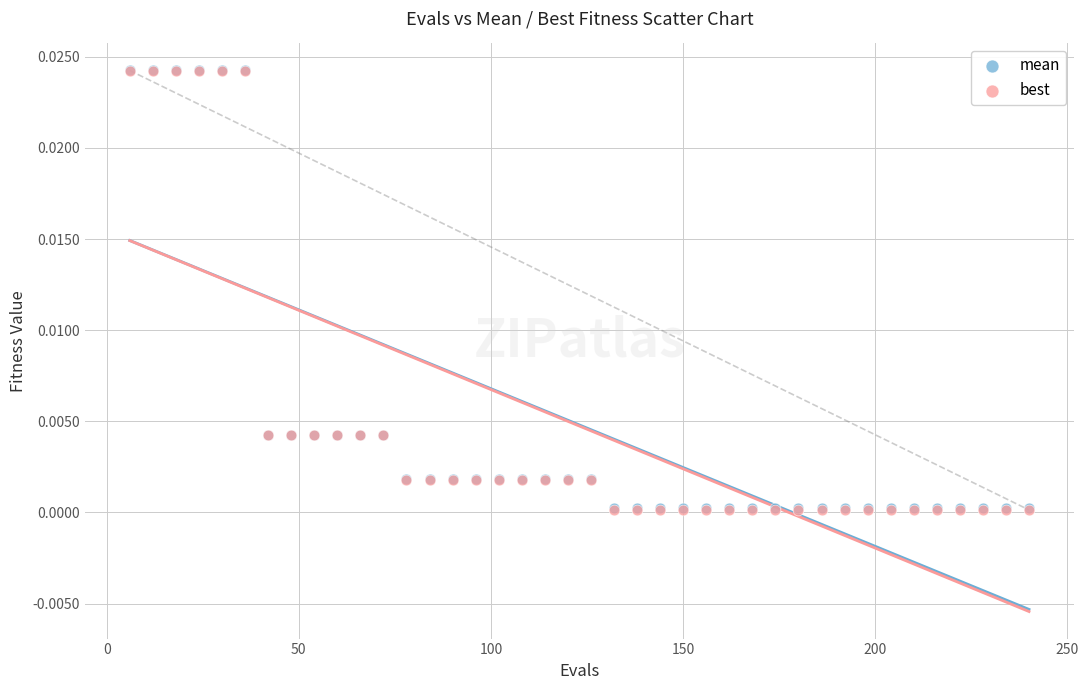

Which series has the widest spread of Y values?

best